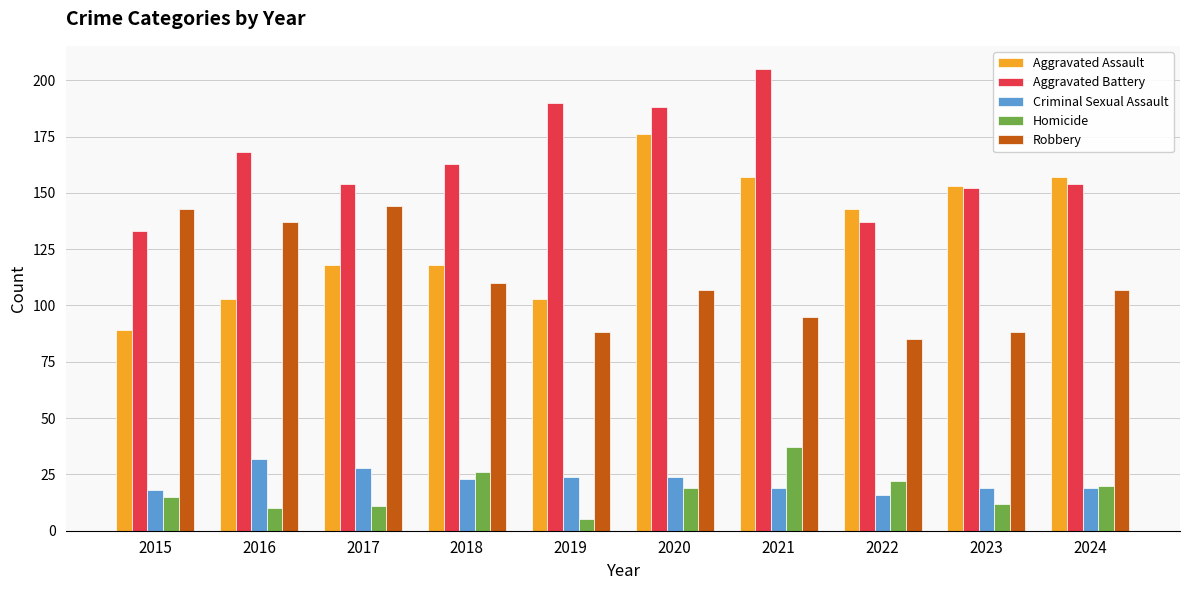

What value does the Aggravated Assault series have at 2015?

89